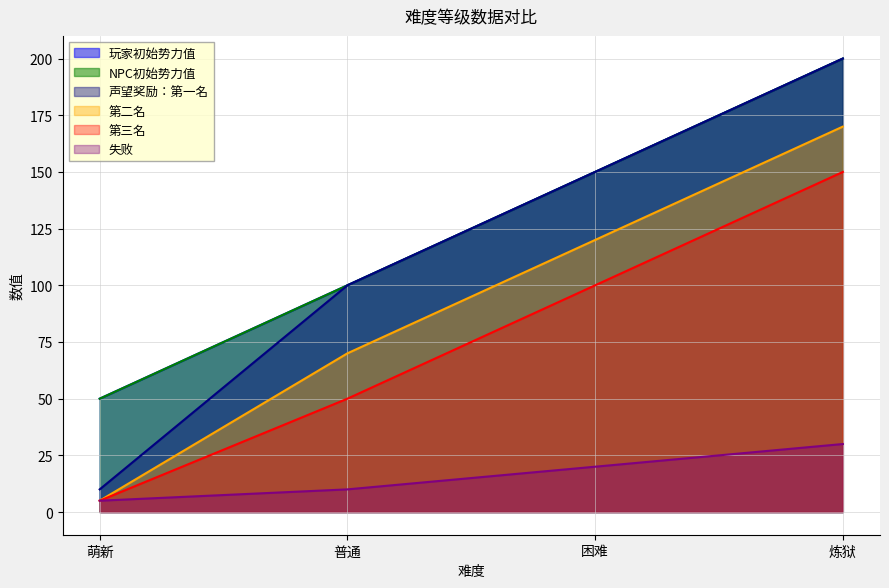

What is the spread (max minus min) of values at 萌新?

45